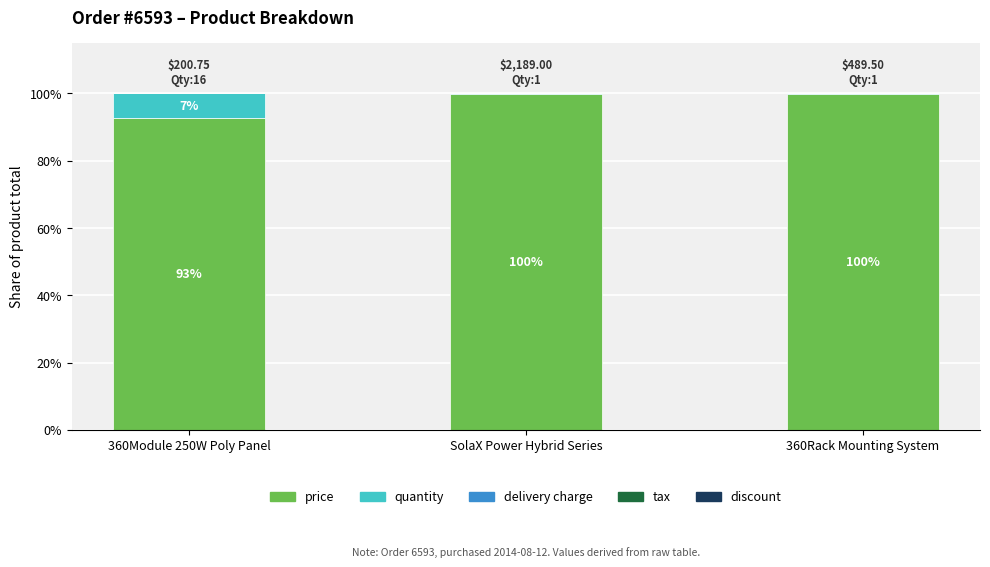

Where is price nearest to the value 96?

360Module 250W Poly Panel